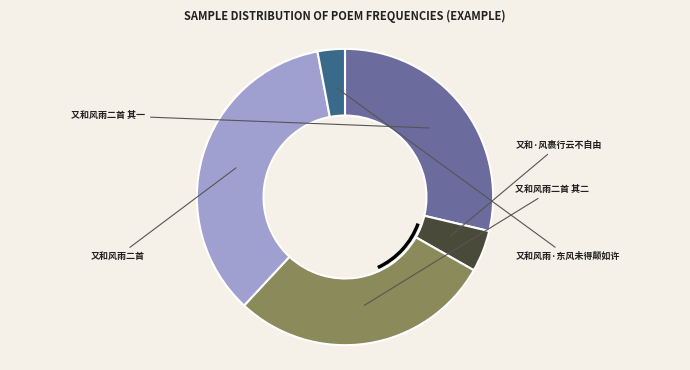

Is it true that 又和风雨二首 is 35% of the pie?

True